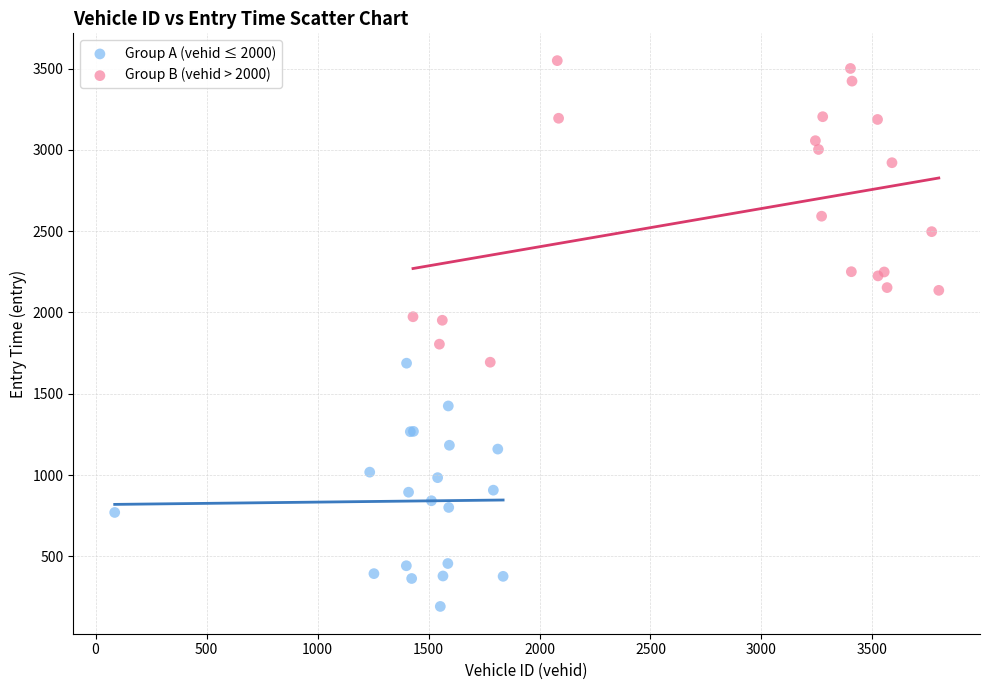

Which series reaches the maximum Y coordinate?

Group B (vehid > 2000)